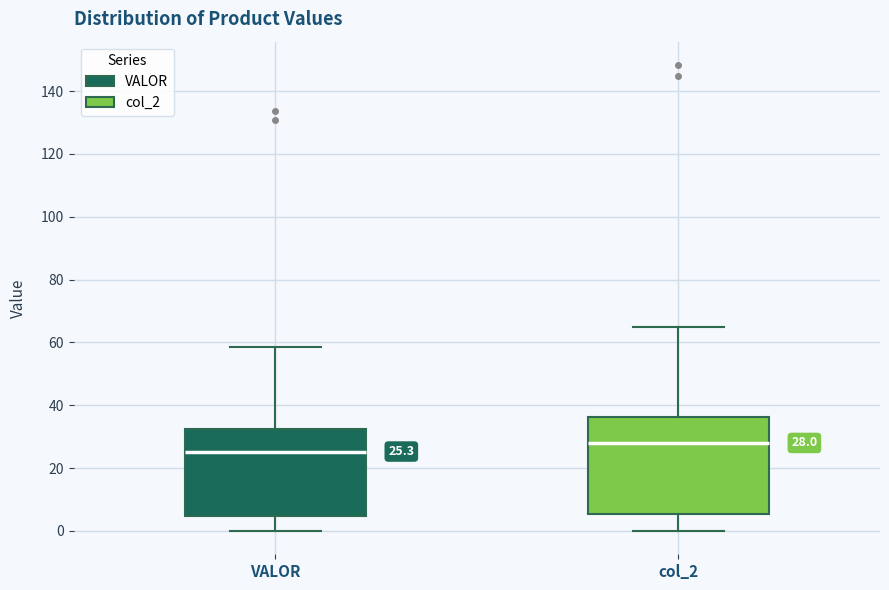

Which box's median line is the highest?

col_2